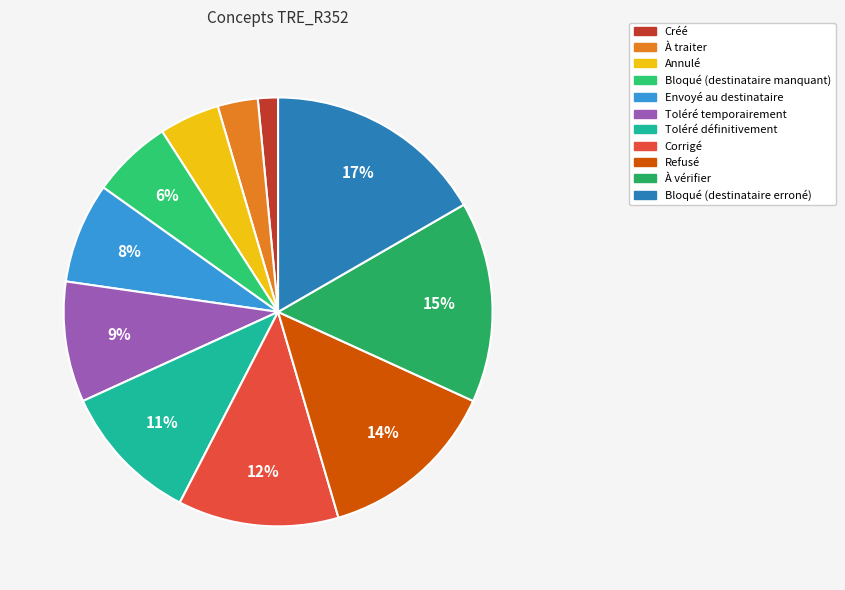

Is it true that Toléré temporairement is 9% of the pie?

True